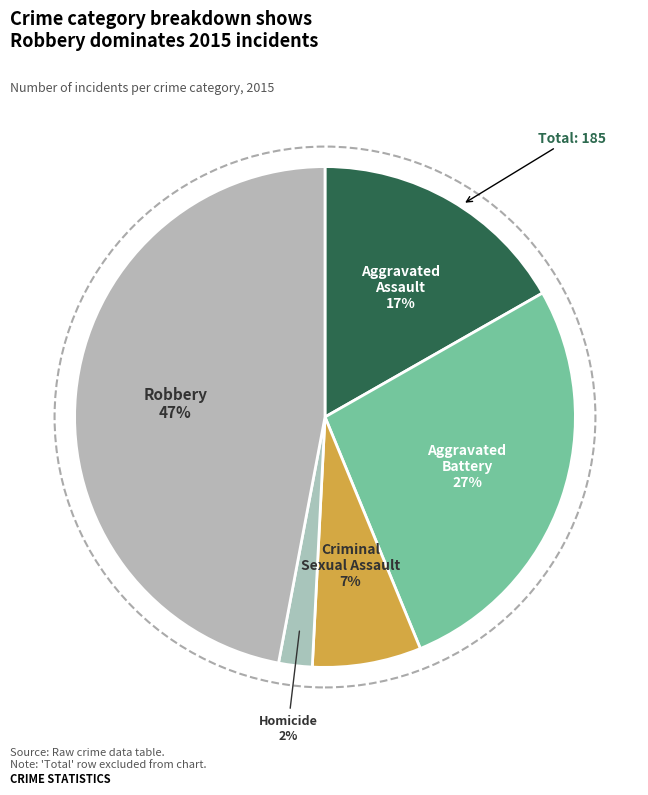

Which slice is the smallest?

Homicide